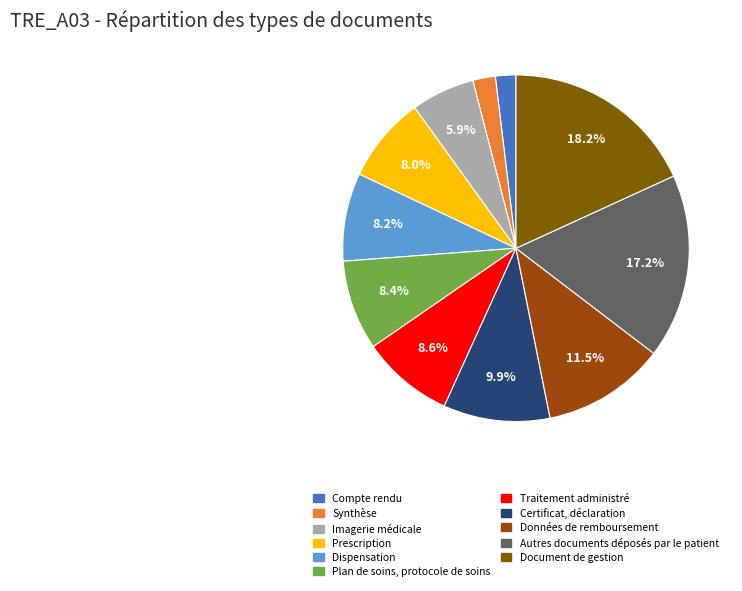

To the nearest percent, what portion does Autres documents déposés par le patient represent?

17%